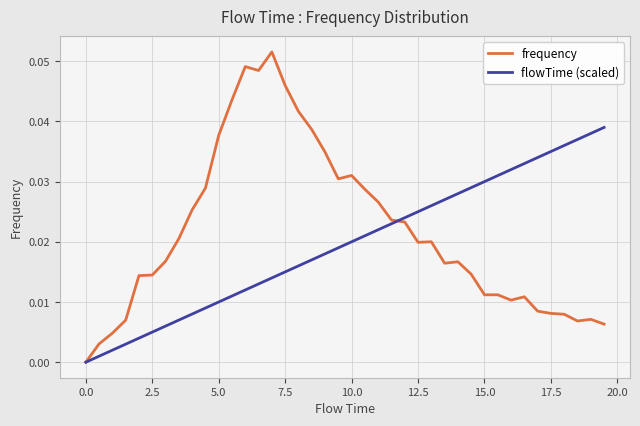

True or false: flowTime (scaled) has more than 2 interior local peaks.

False